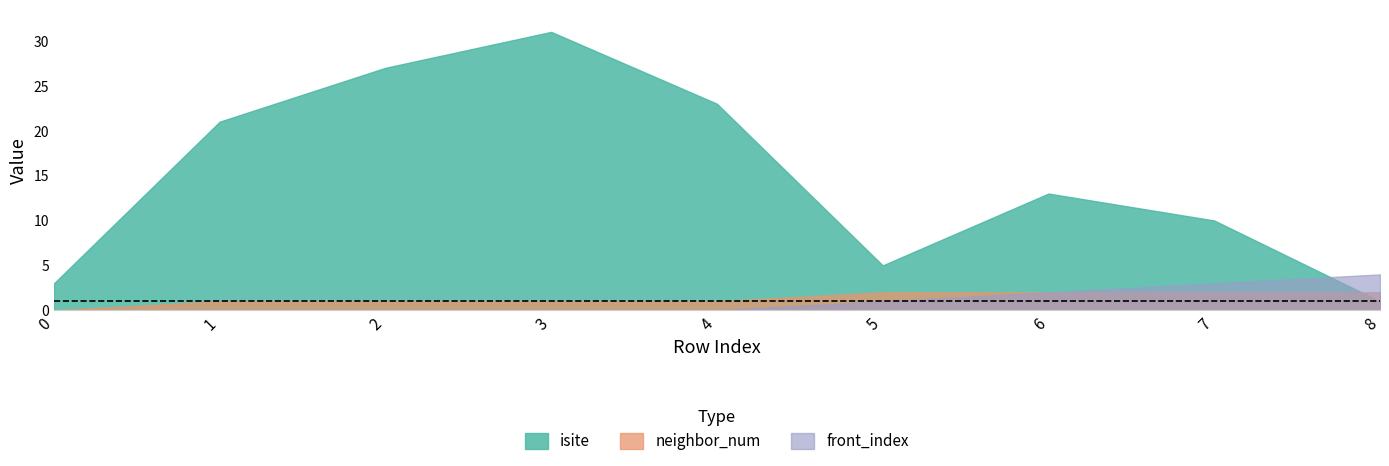

What is the value of the isite point at the 2nd from the left?

21